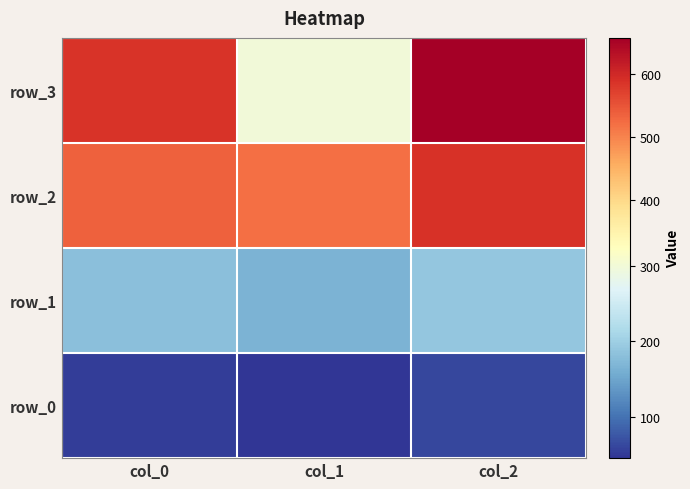

How many values are between 299 and 658?

3